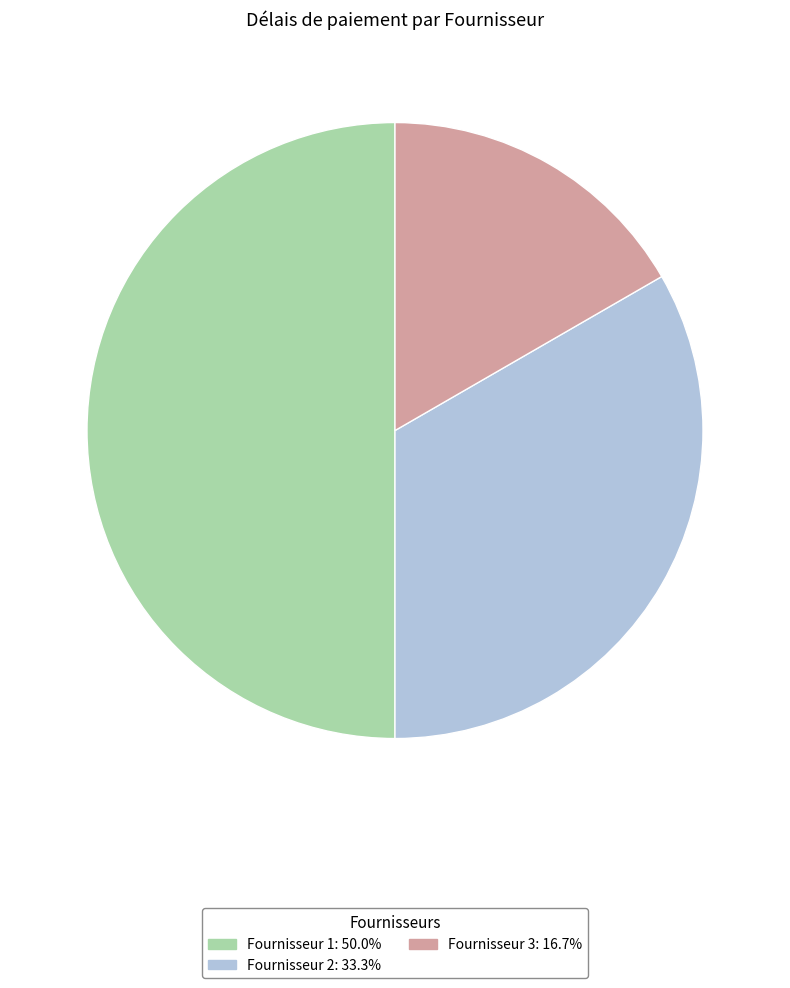

How many slices are in this pie chart?

3